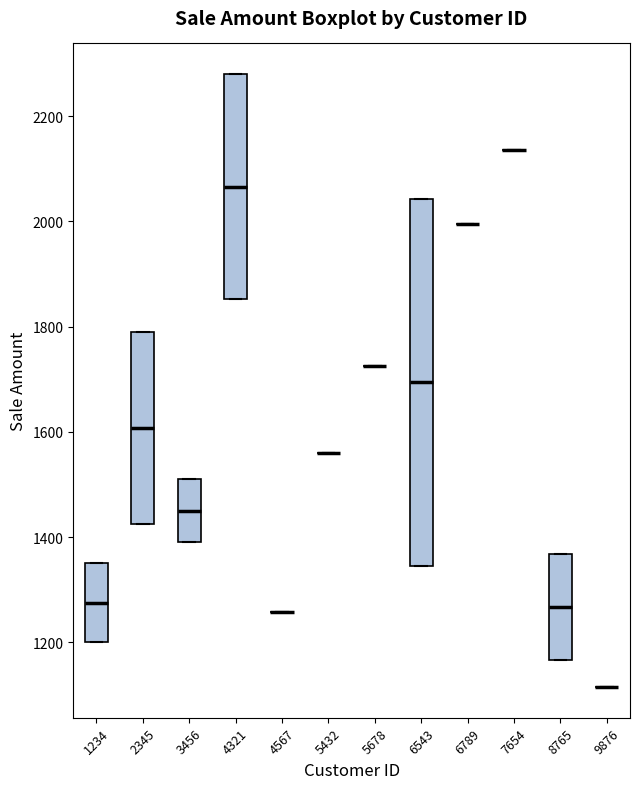

Which box is the tallest, from its lower edge to its upper edge?

6543